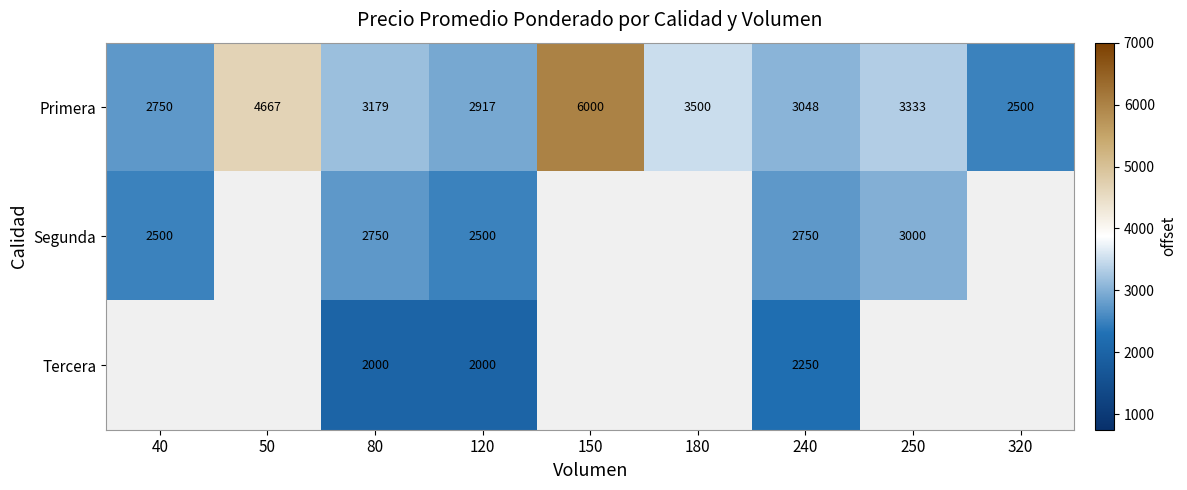

At which label does Primera first exceed 3179?

50